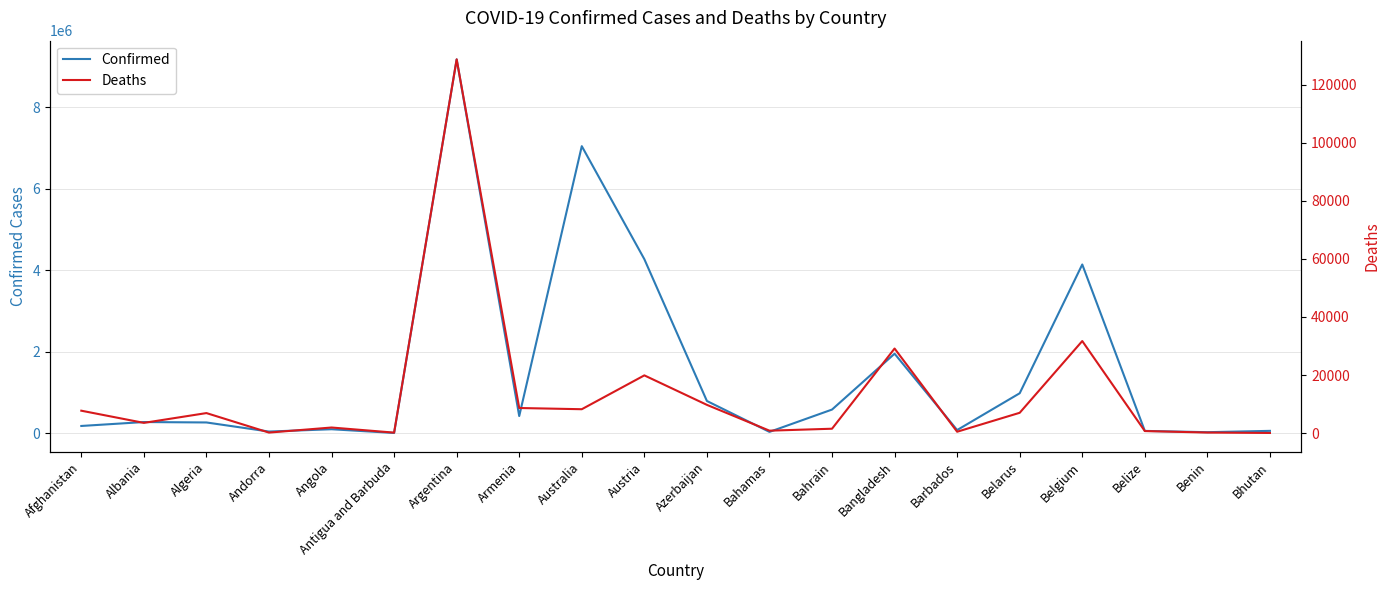

What is the value of the Deaths point at the 15th from the left?

443